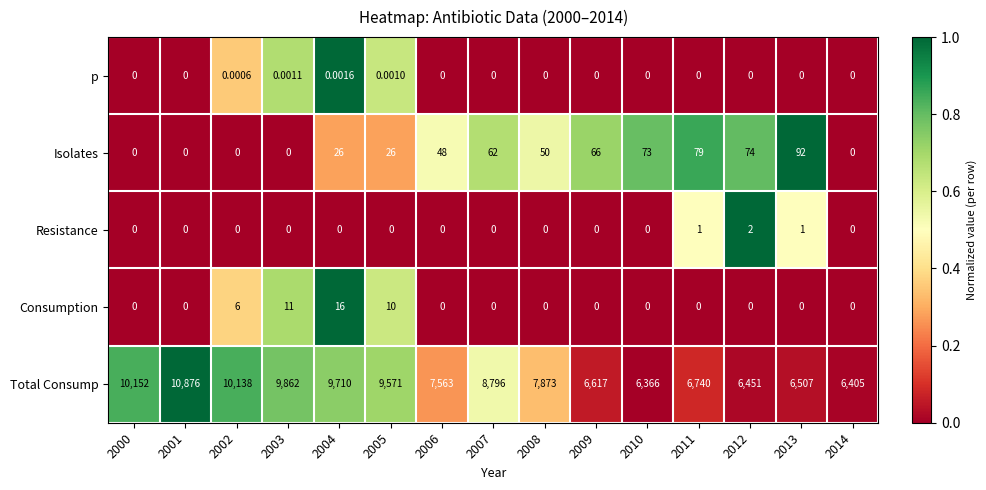

Which series has the largest total across all categories?

Total Consump